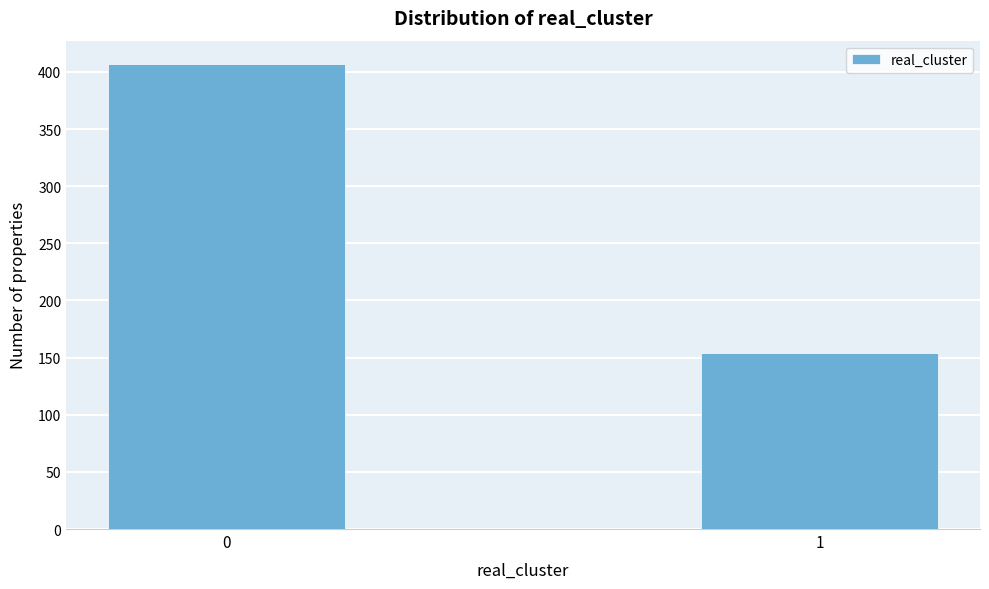

Reading right to left, transcribe all the data shown in this chart.

154	407